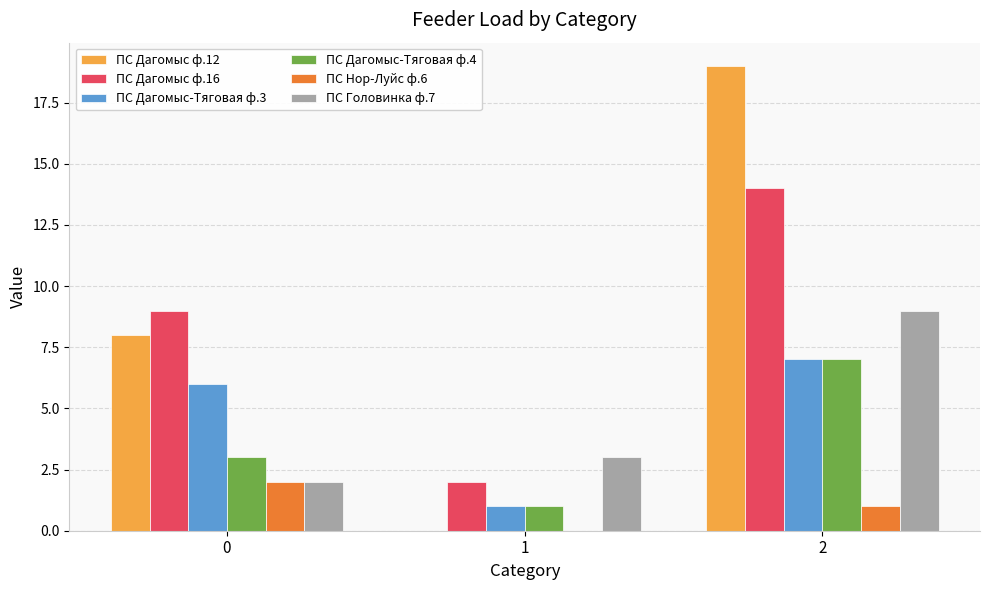

Count the ПС Дагомыс-Тяговая ф.3 values in the range 1 to 7.

3